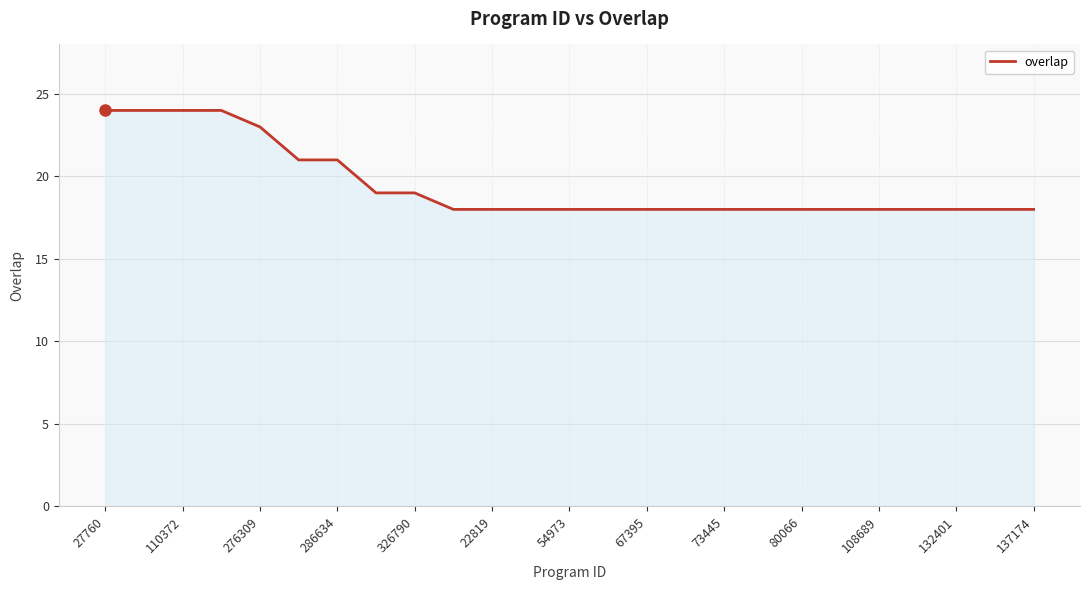

What is the greatest value displayed?

24